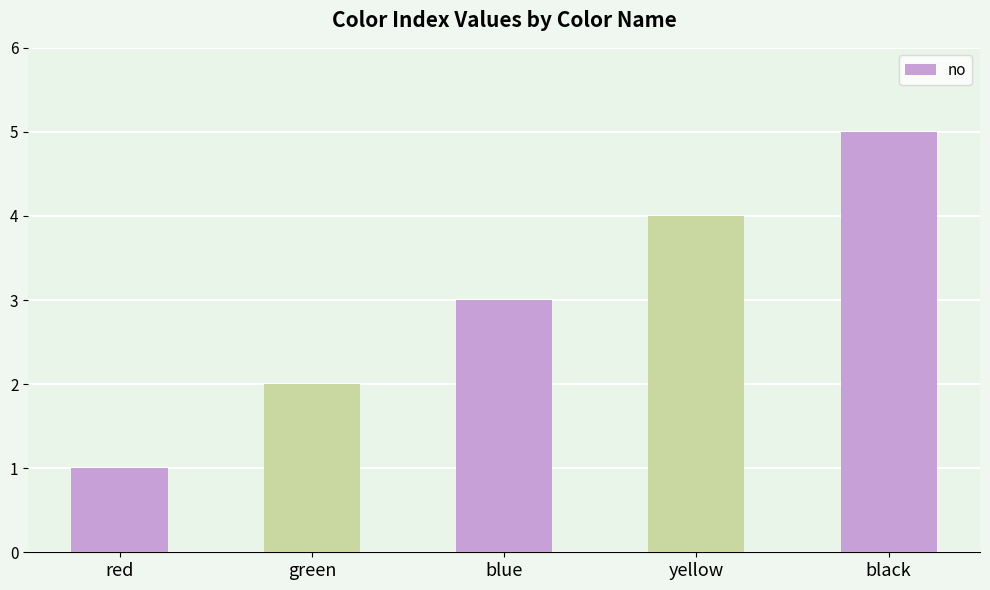

What is the label of the 5th bar from the left?

black